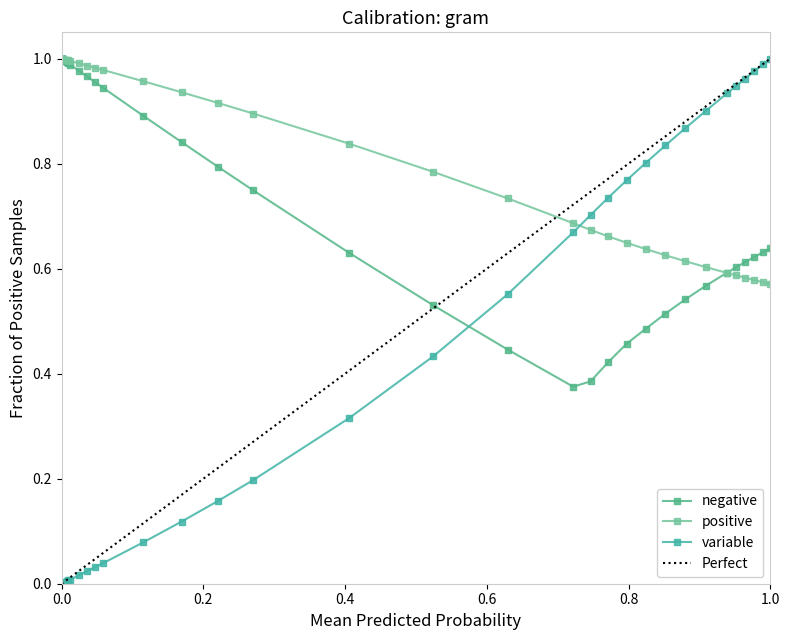

Is it true that col_3 equals 0.4 at 20?

False